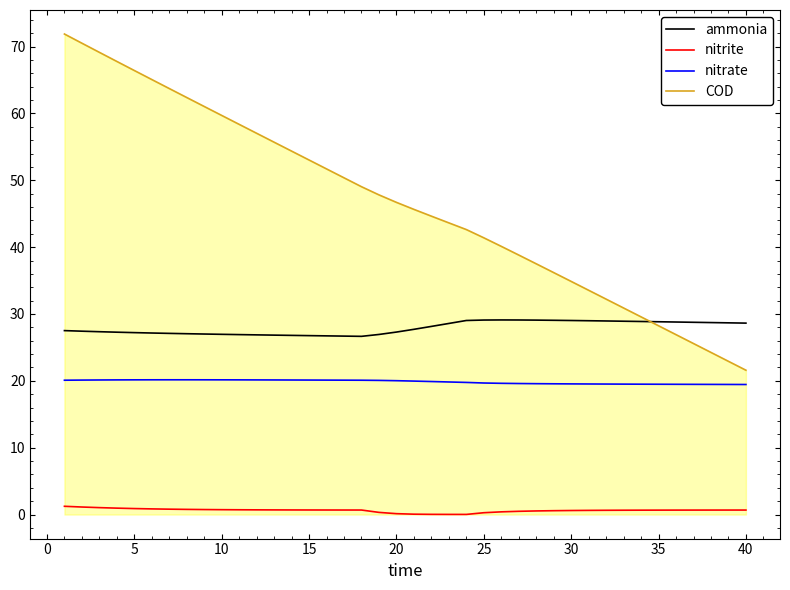

Which series has the largest total across all categories?

COD